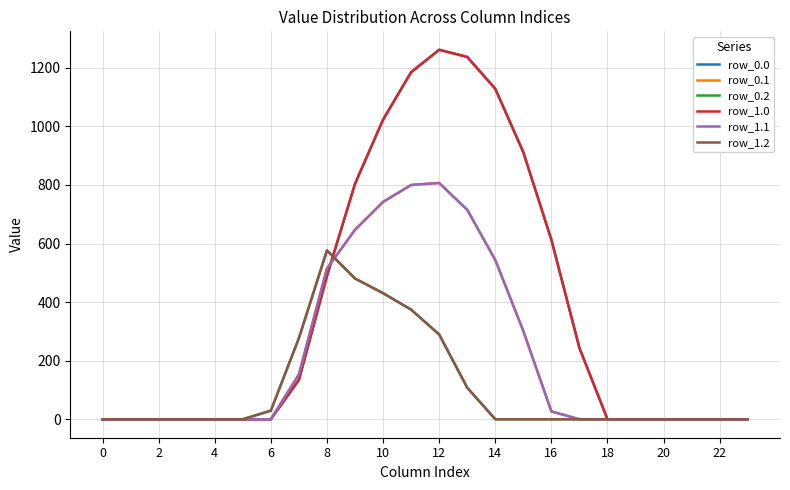

Is this an area chart (filled region under the line)?

No